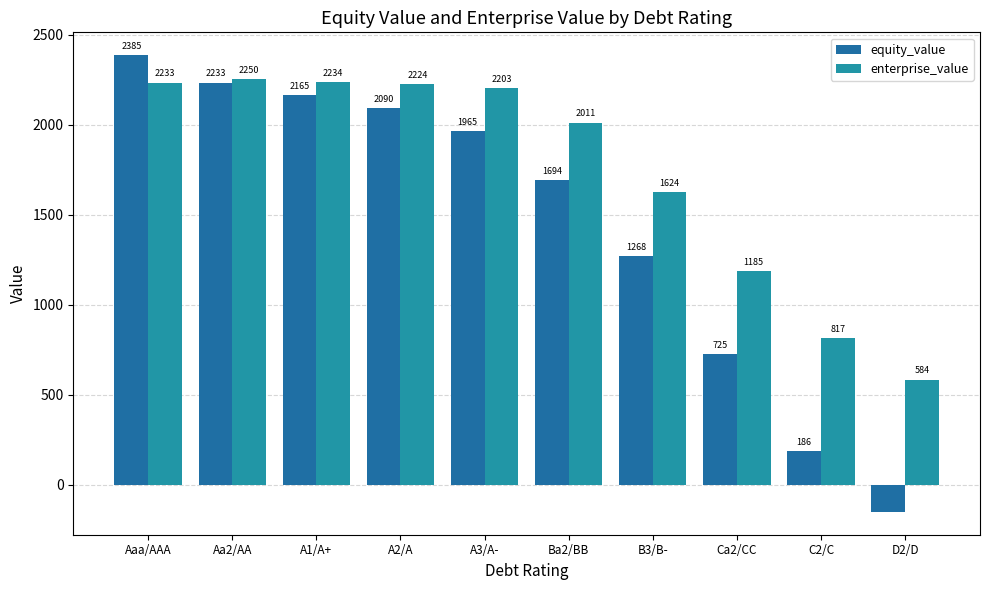

The value of enterprise_value at B3/B- is 1624.3. True or false?

True